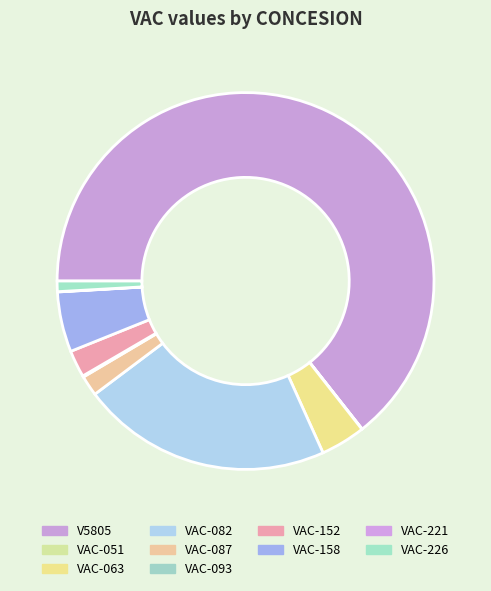

To the nearest percent, what percentage of the pie is VAC-063?

4%